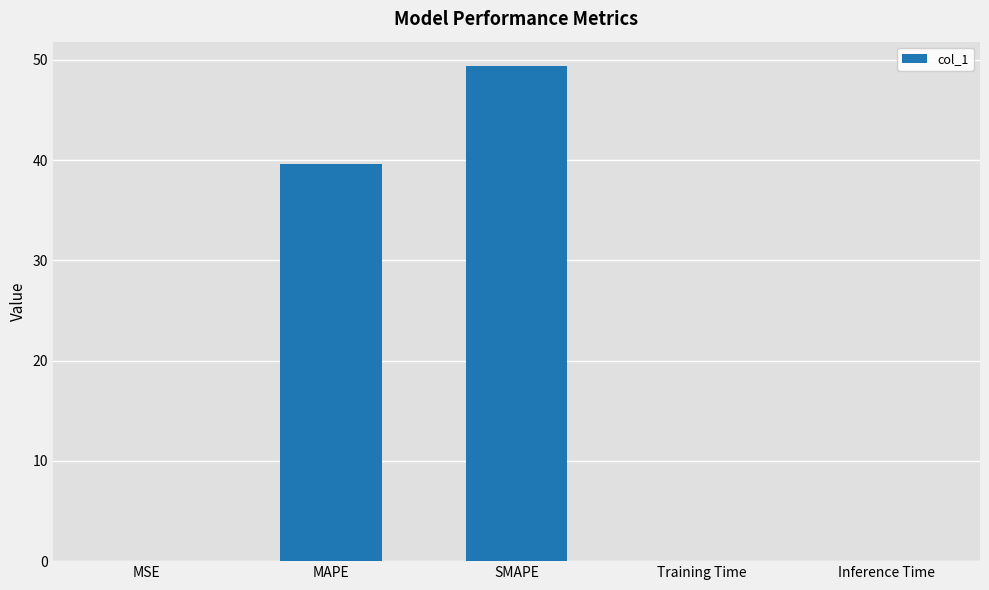

True or false: the data shows 0.0 at MSE.

True